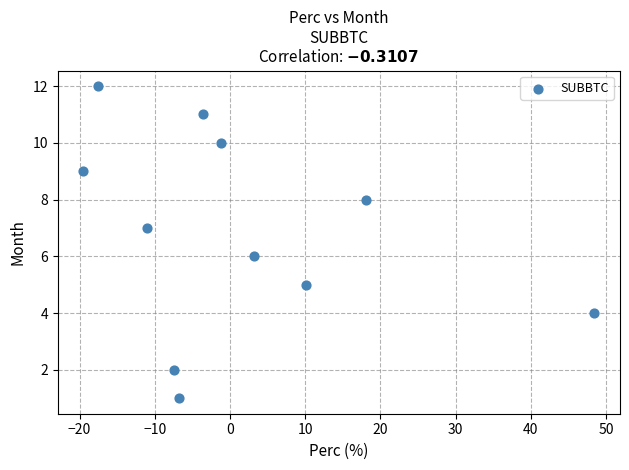

What is the range of Y values (max minus min)?

11